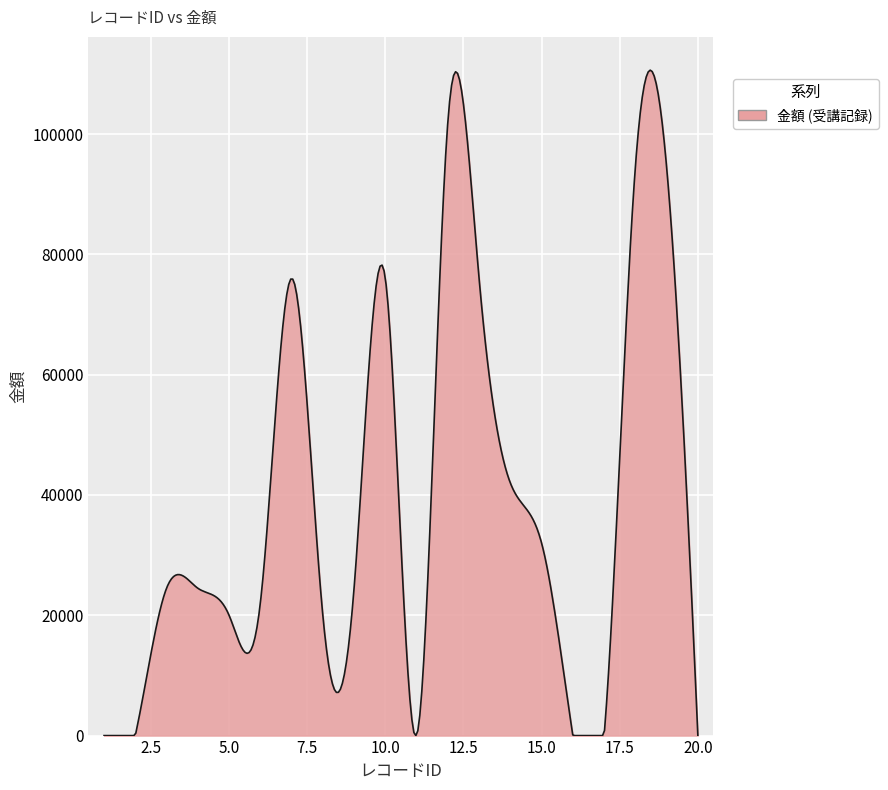

What is the greatest value displayed?

110625.7